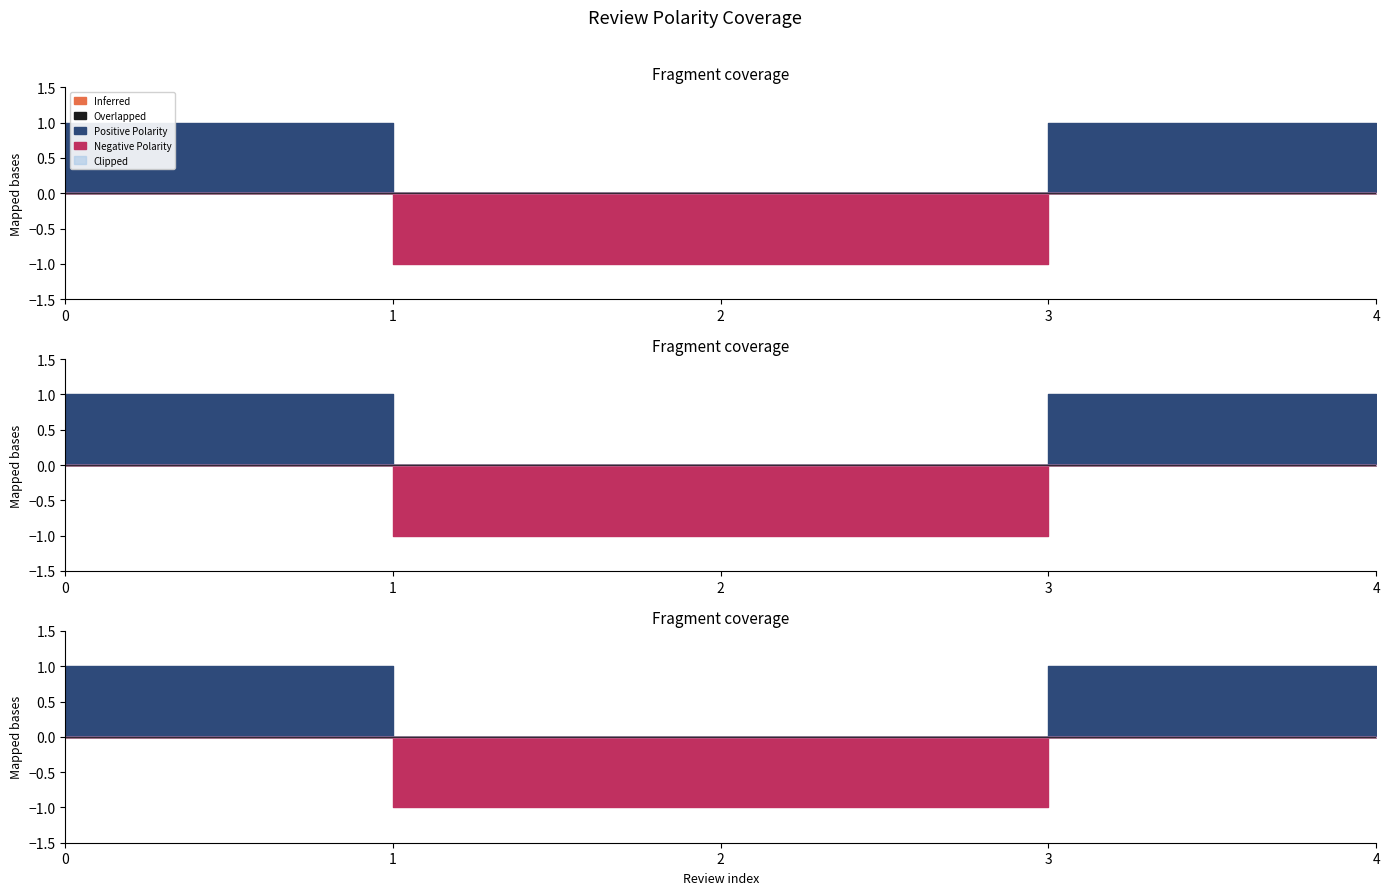

True or false: Clipped and Overlapped intersect in this chart.

False